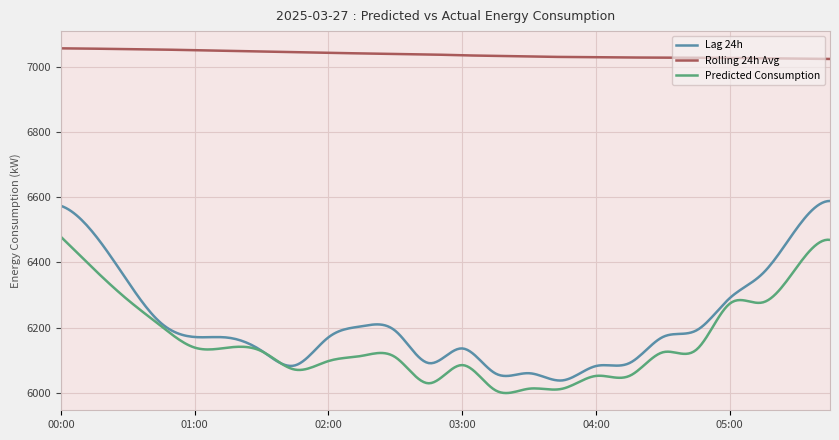

What is the maximum value shown in the chart?

7055.8